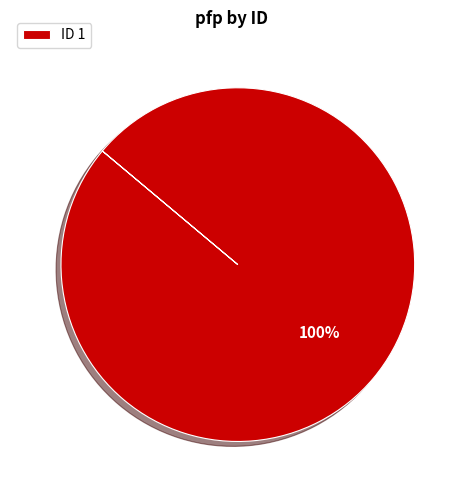

Rank the categories by value from highest to lowest.

ID 1